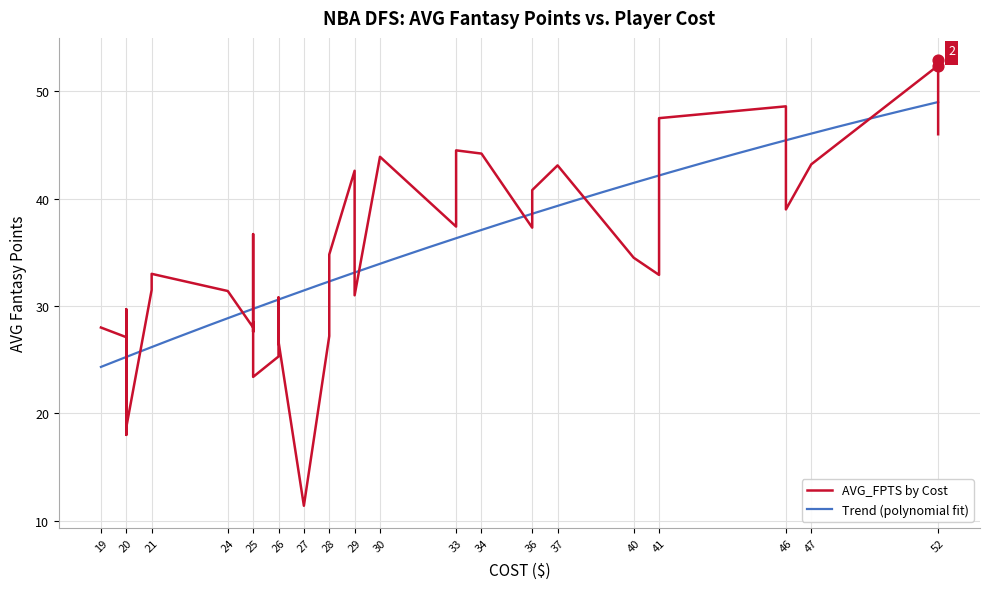

What is the minimum value for Trend (polynomial fit)?

24.3